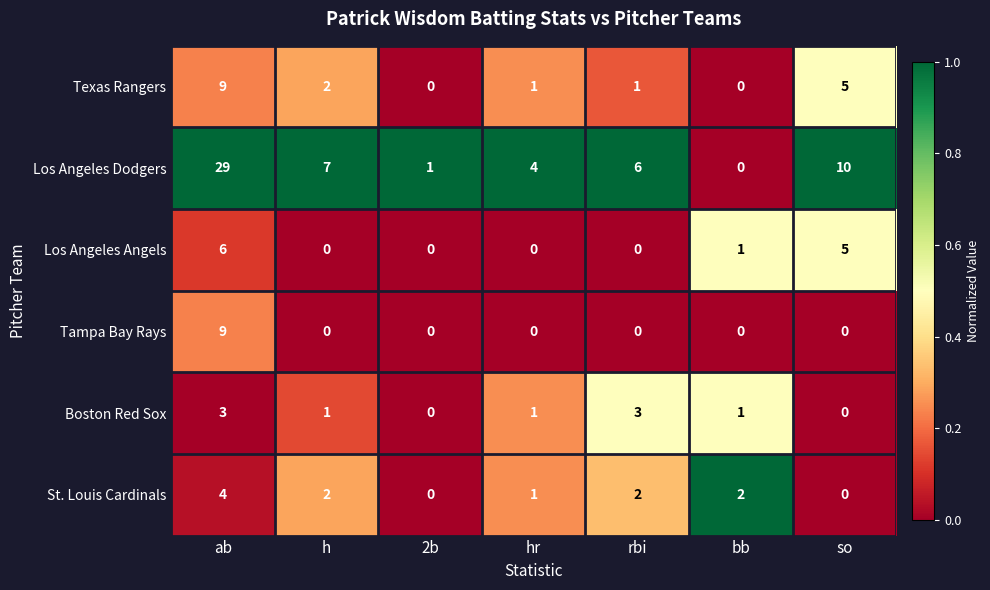

At which category is the sum across all series the highest?

ab